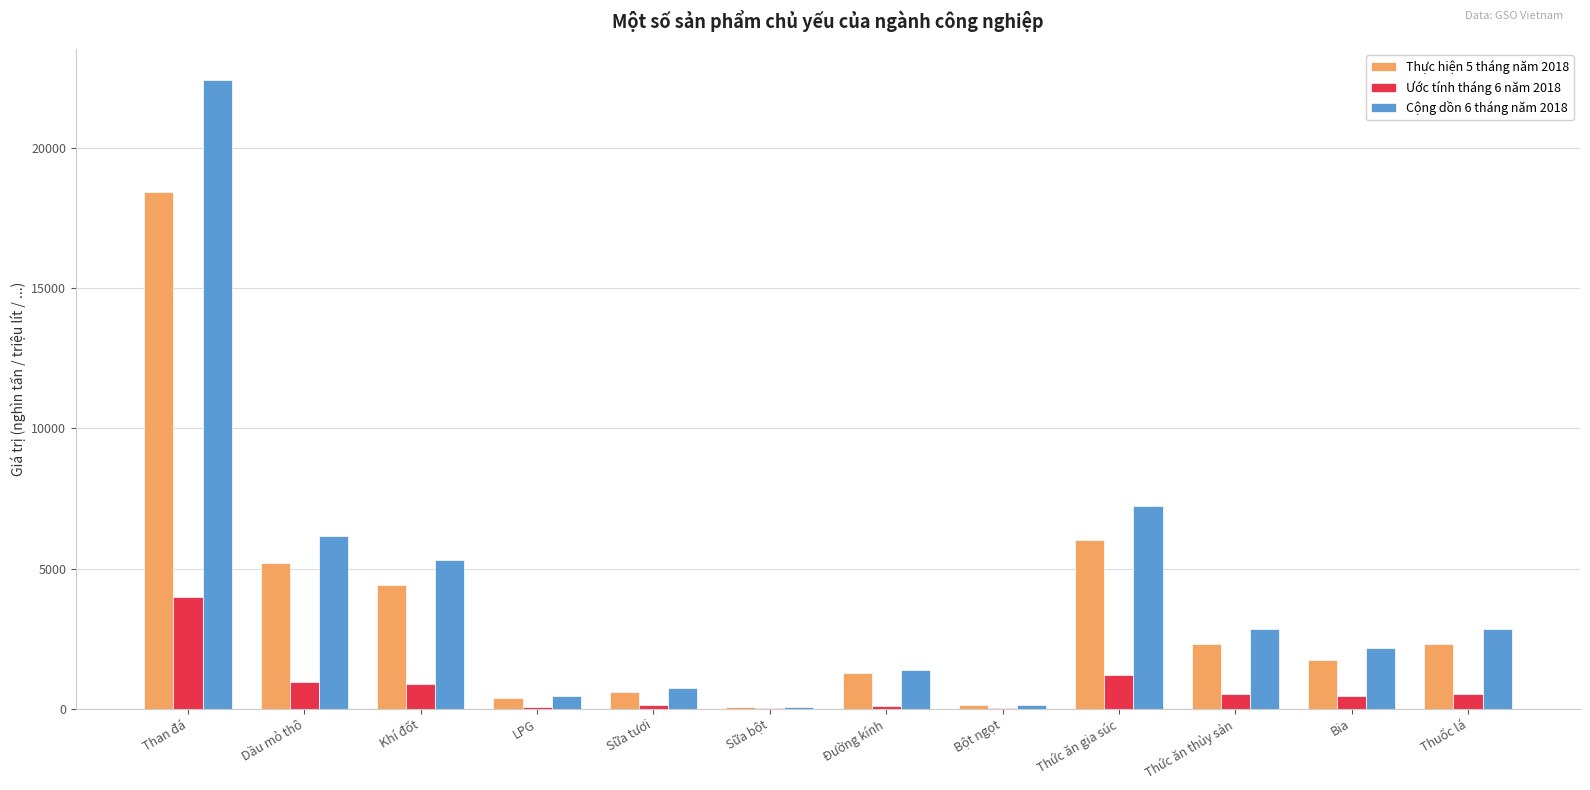

Are the bars horizontal?

No